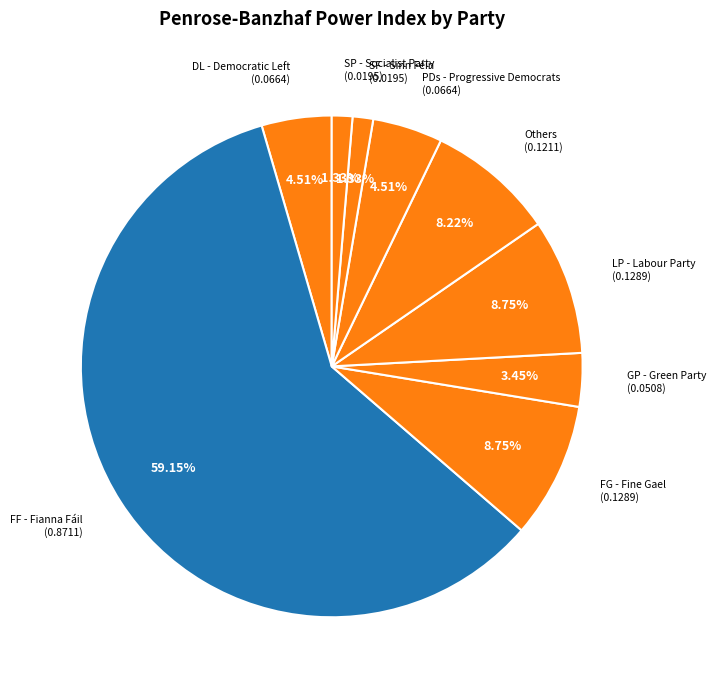

To the nearest percent, what percentage of the pie is LP - Labour Party?

9%